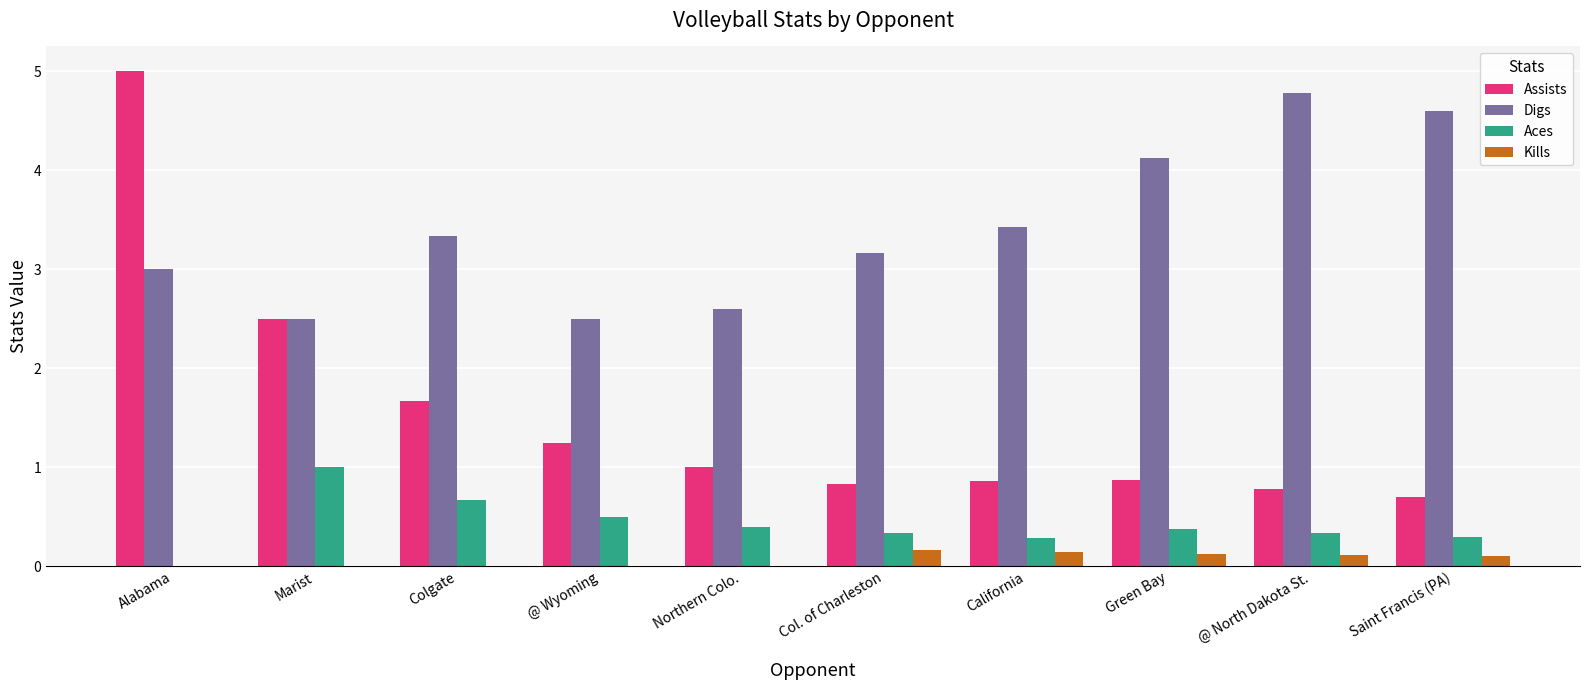

At which category is the sum across all series the highest?

Alabama